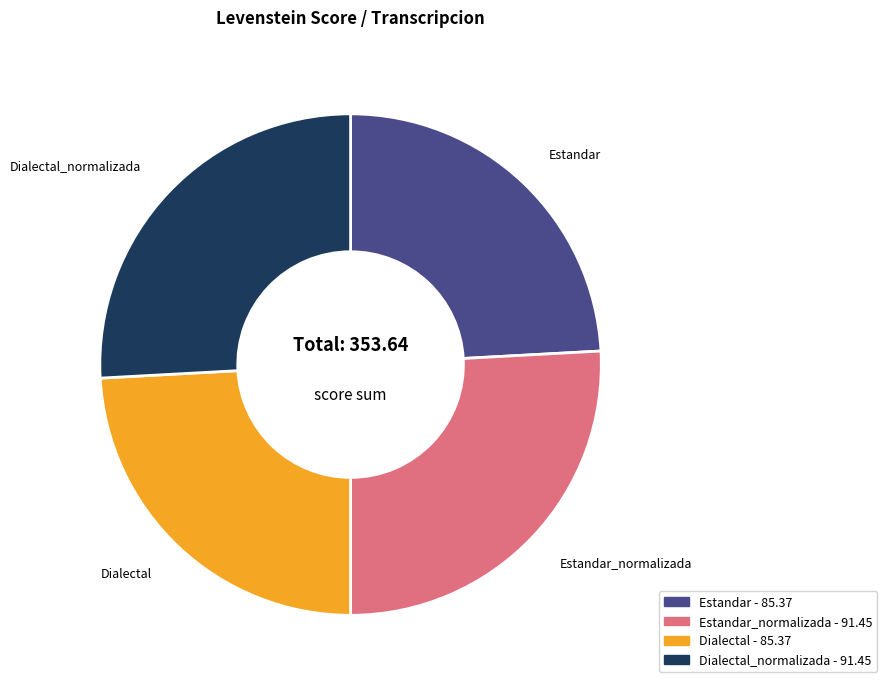

Is there a majority slice in this chart?

No